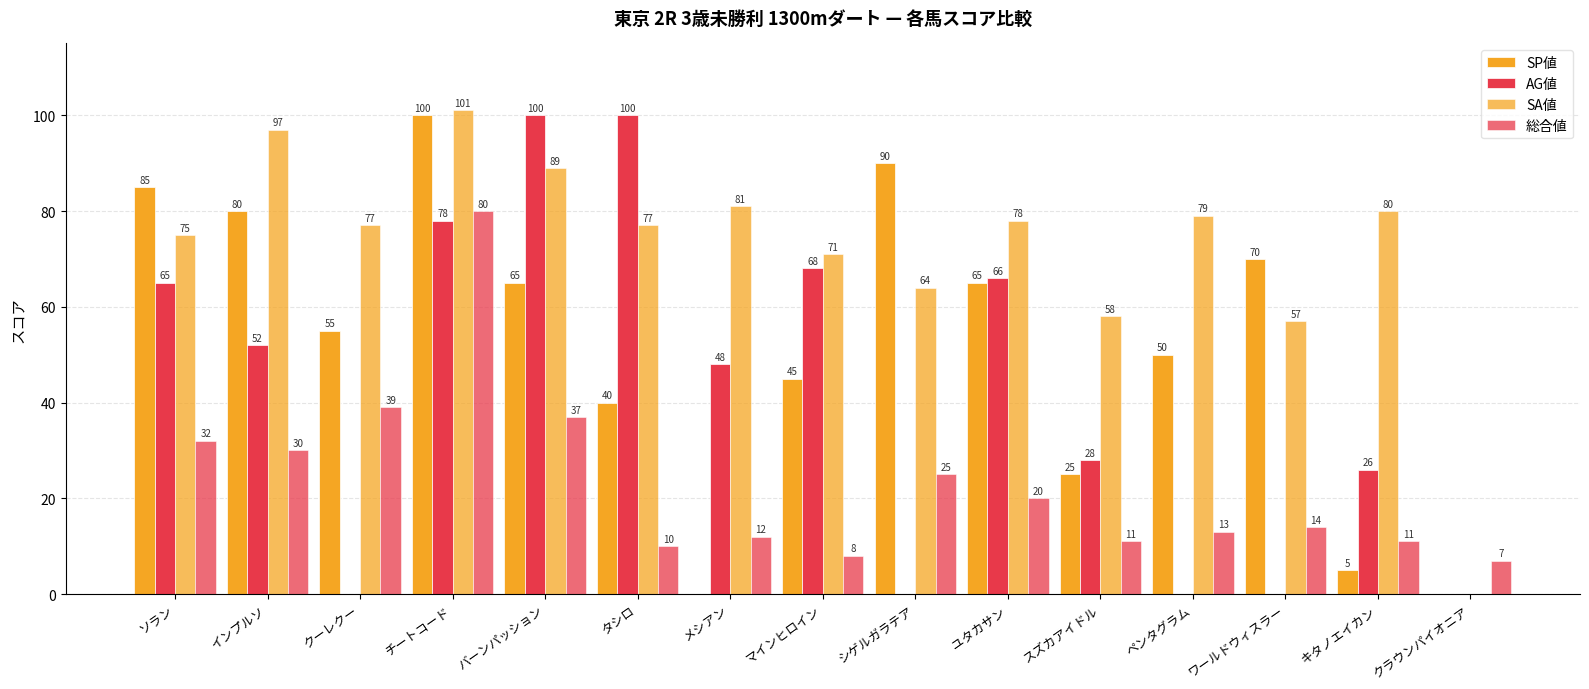

Is it true that SA値 equals 89 at スズカアイドル?

False